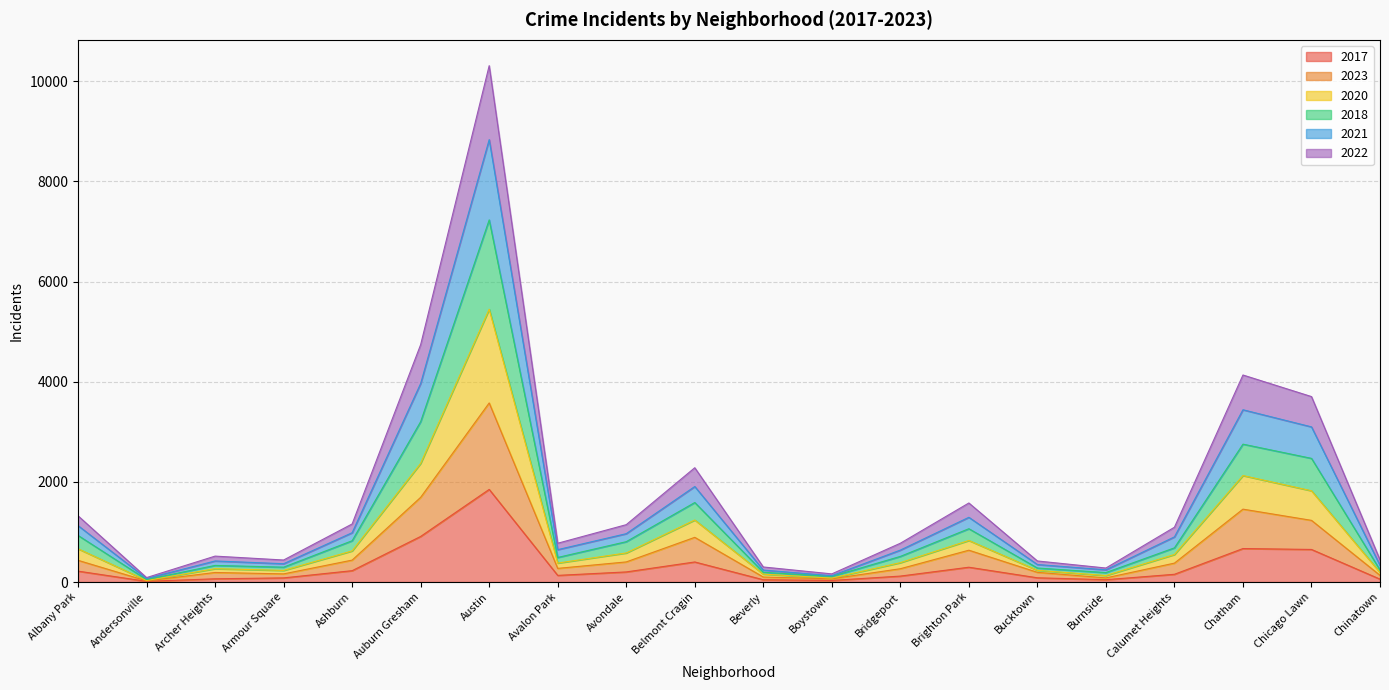

What is the total value across all series at Archer Heights?

518